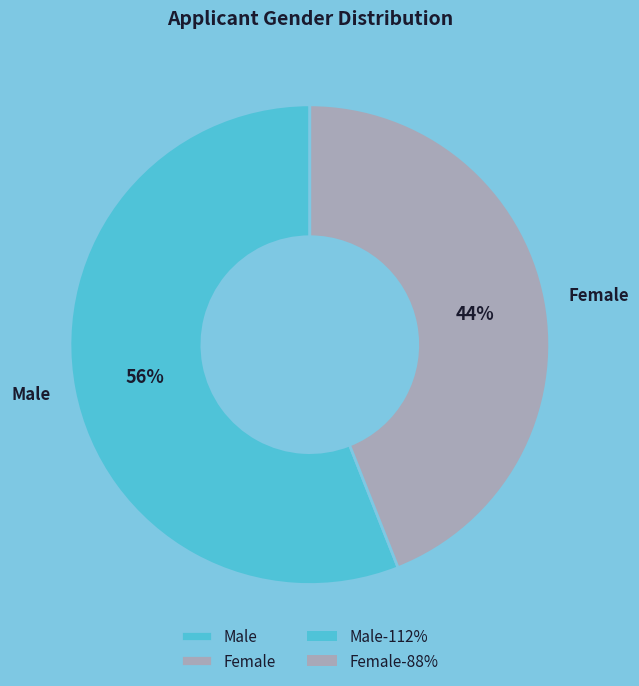

To the nearest percent, what is the difference between the largest and smallest slice percentages?

12%